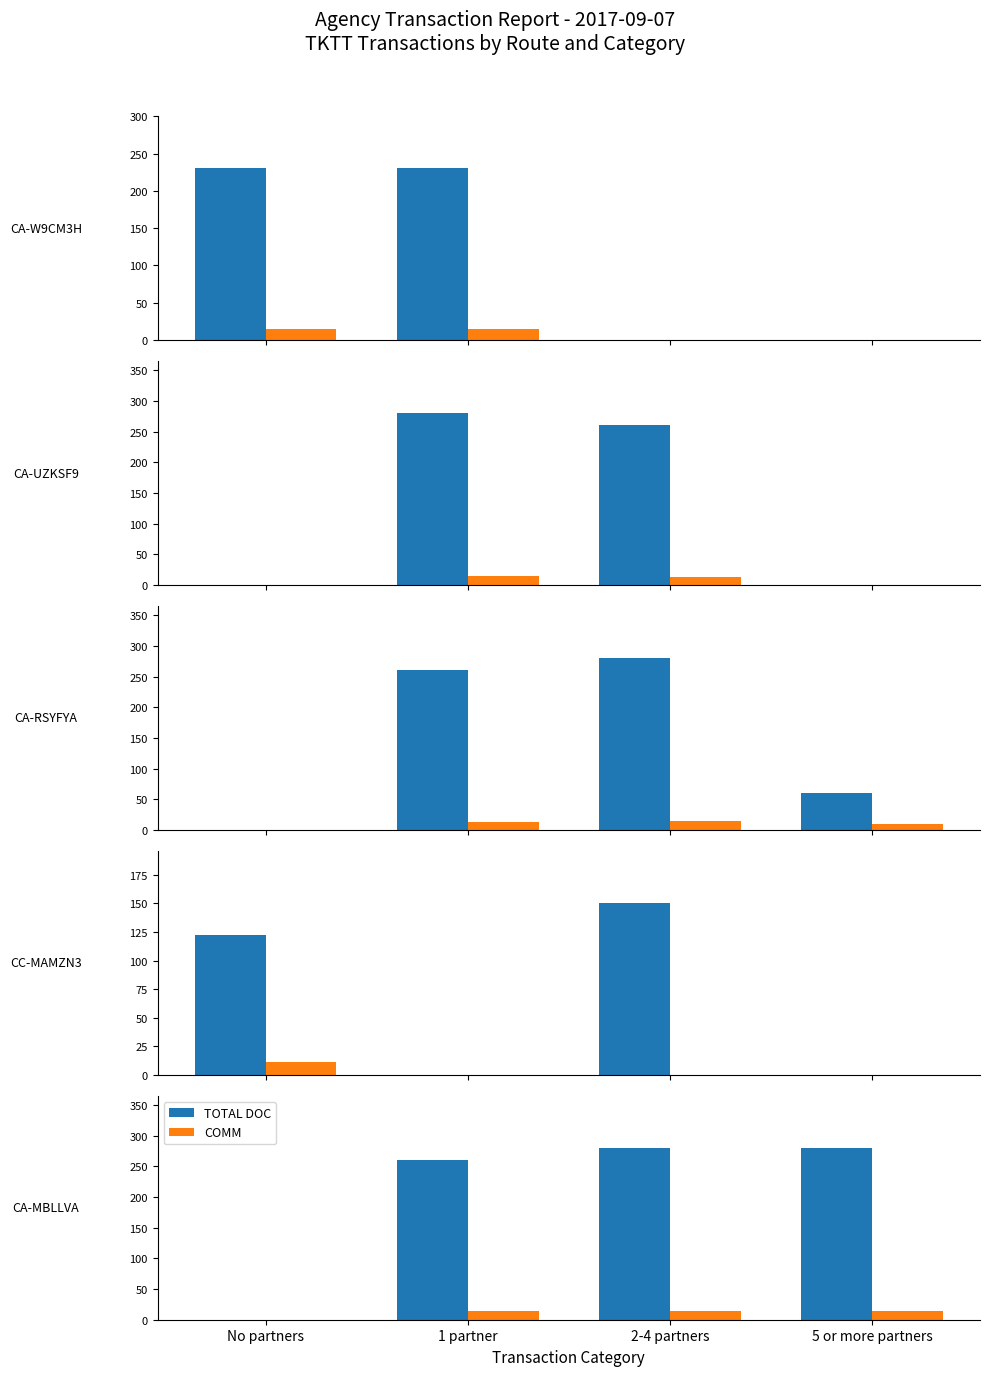

Where is TOTAL DOC nearest to the value 140?

1 partner